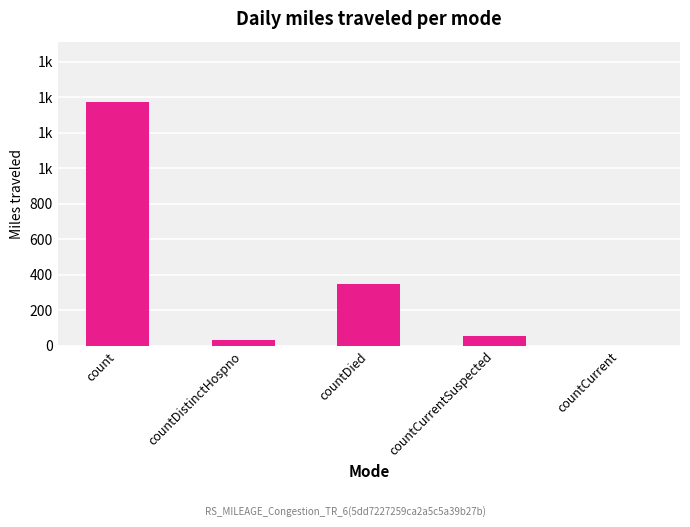

What is the change in value from countCurrentSuspected to countCurrent?

-52